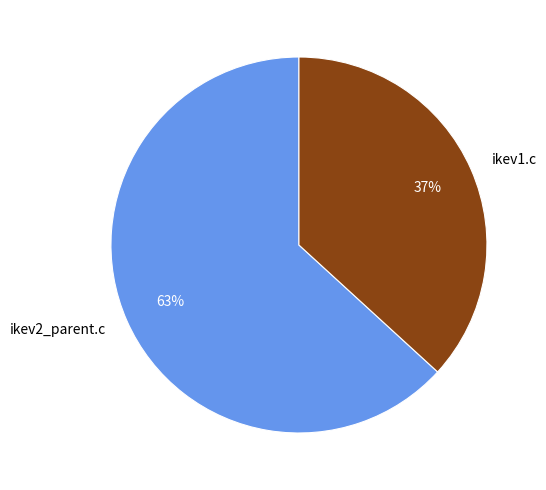

Between ikev1.c and ikev2_parent.c, which is larger?

ikev2_parent.c